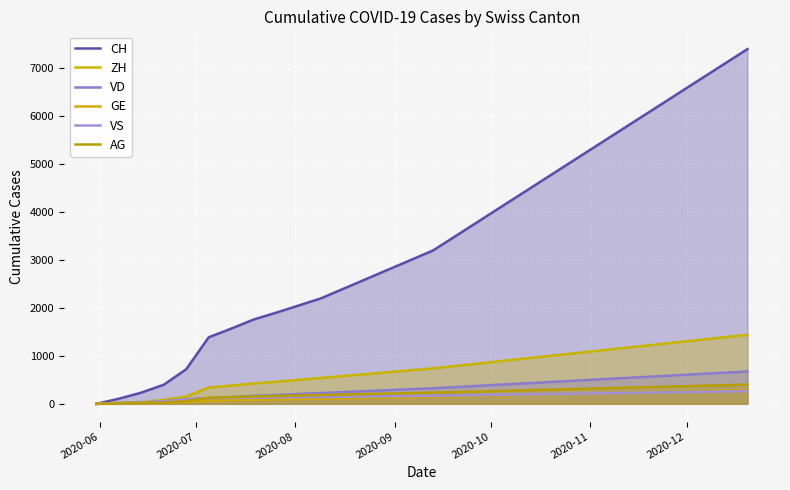

How many values in the GE series are below 148?

15